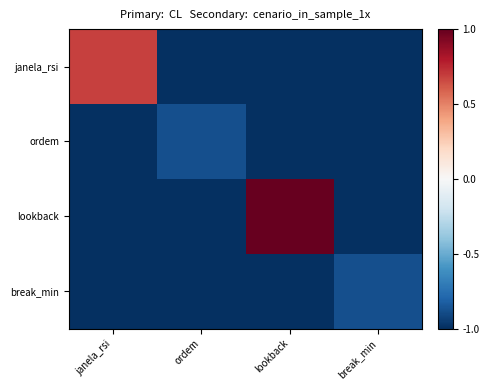

At break_min, list the series in order from largest to smallest.

break_min, janela_rsi, ordem, lookback